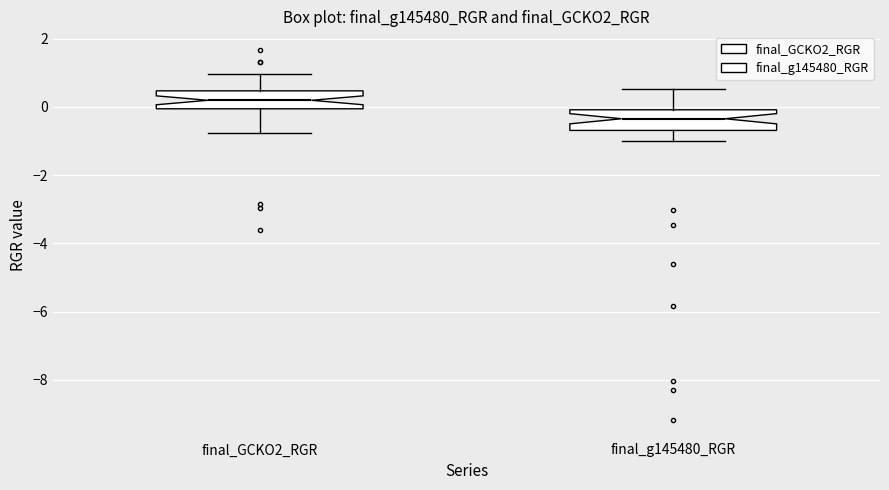

Reading left to right, read every box against the y-axis: the position of its median line, the range the box covers, and the ends of its whiskers. The values are not printed on the chart, so give them approximately, as read against the axis.

final_GCKO2_RGR: median 0.2, box 0.0 to 0.4, whiskers -0.8 to 1.0
final_g145480_RGR: median -0.4, box -0.6 to 0.0, whiskers -1.0 to 0.6